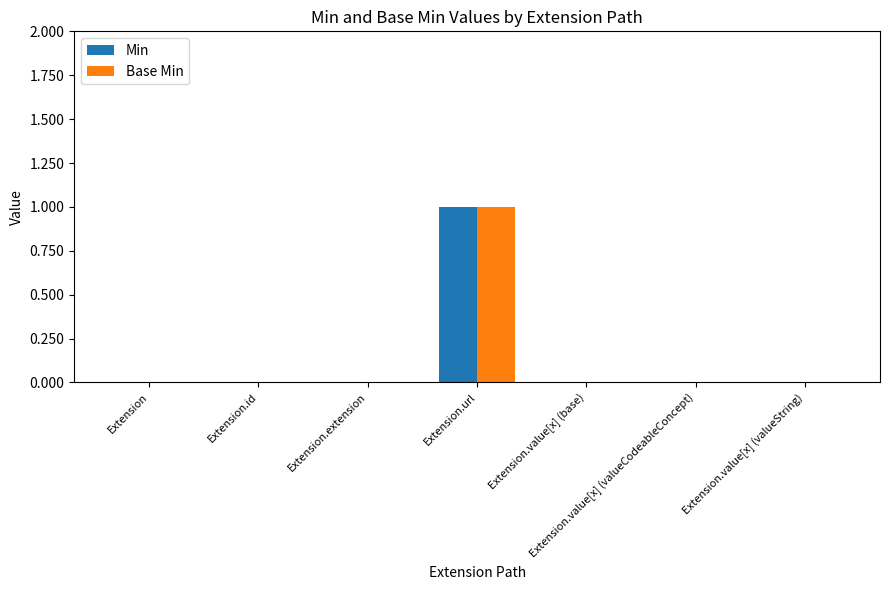

What is the greatest value displayed?

1